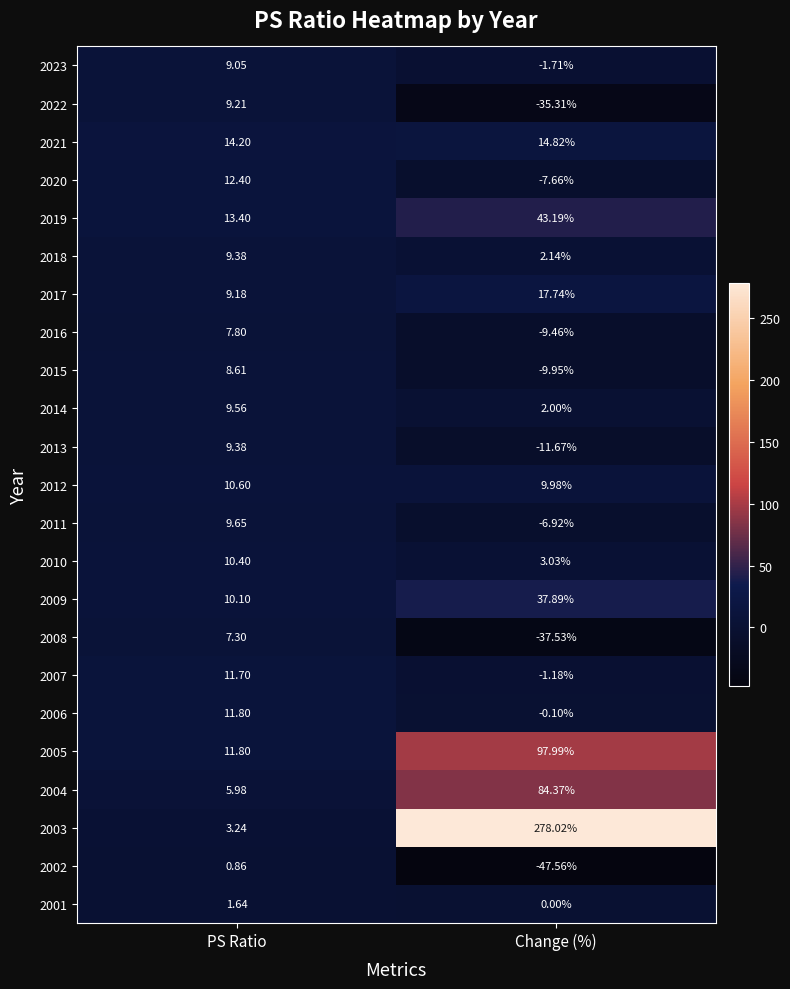

At which category is the sum across all series the highest?

Change (%)